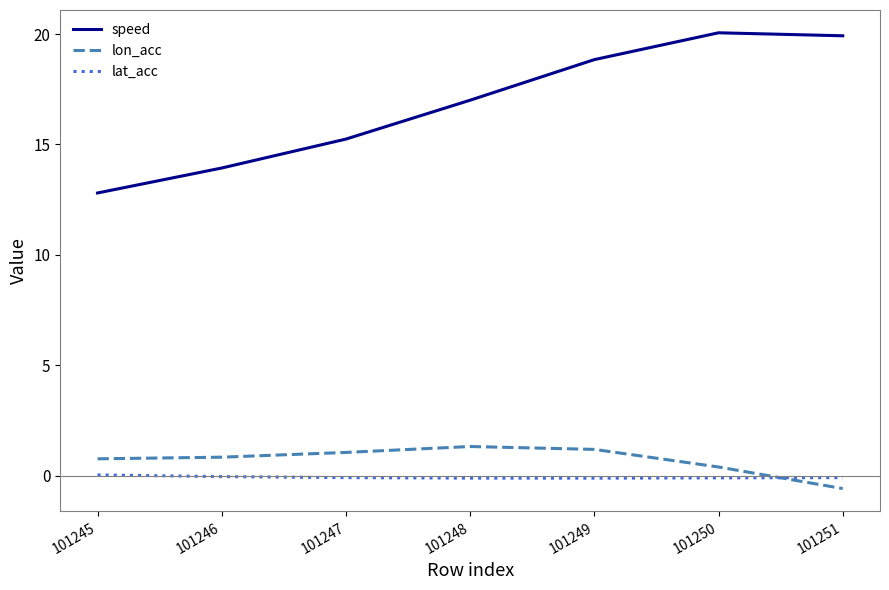

What is the maximum value for speed?

20.1